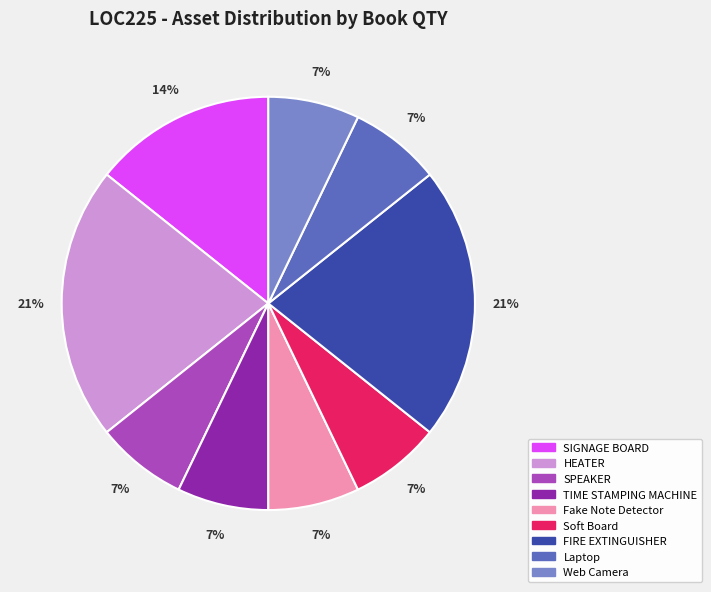

What is the ratio of the value at Laptop to the value at FIRE EXTINGUISHER?

0.3